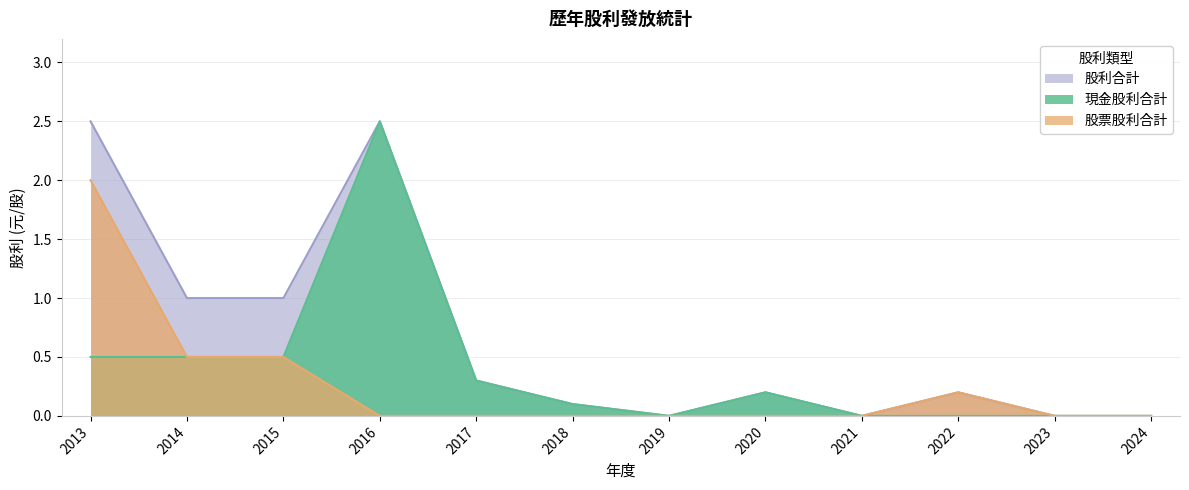

Which category has the highest value across all series?

2016